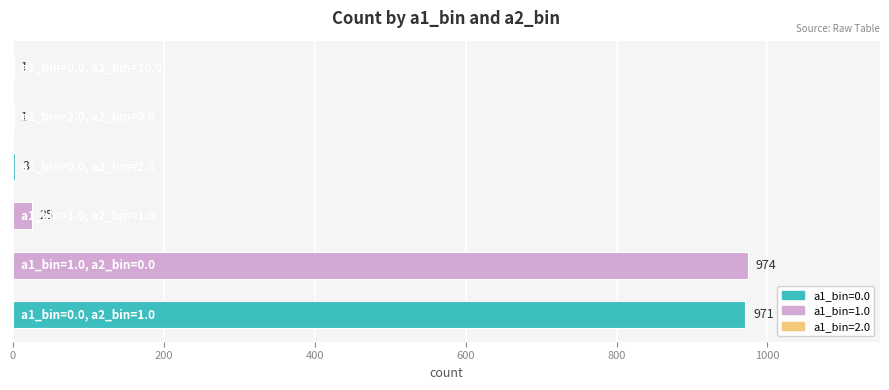

What is the greatest value displayed?

974